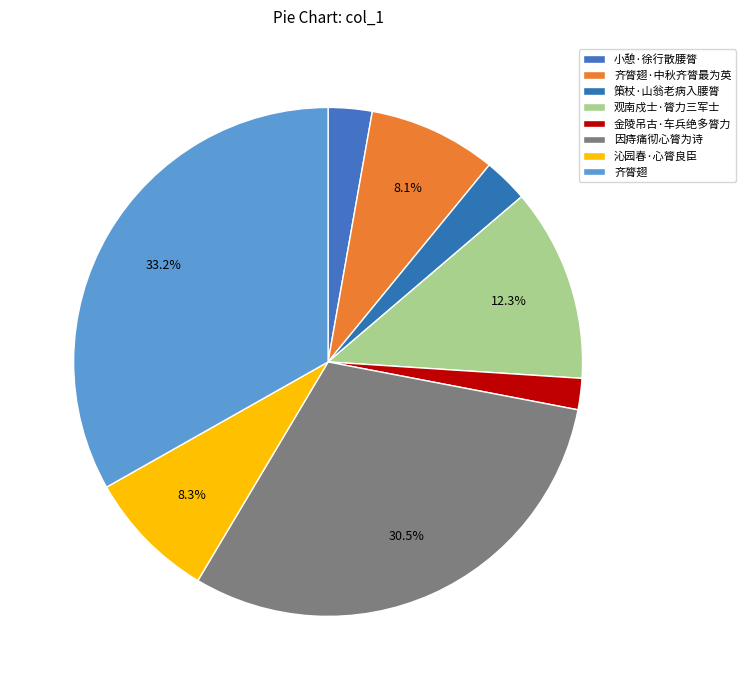

To the nearest percent, what portion does 齐膂翅 represent?

33%